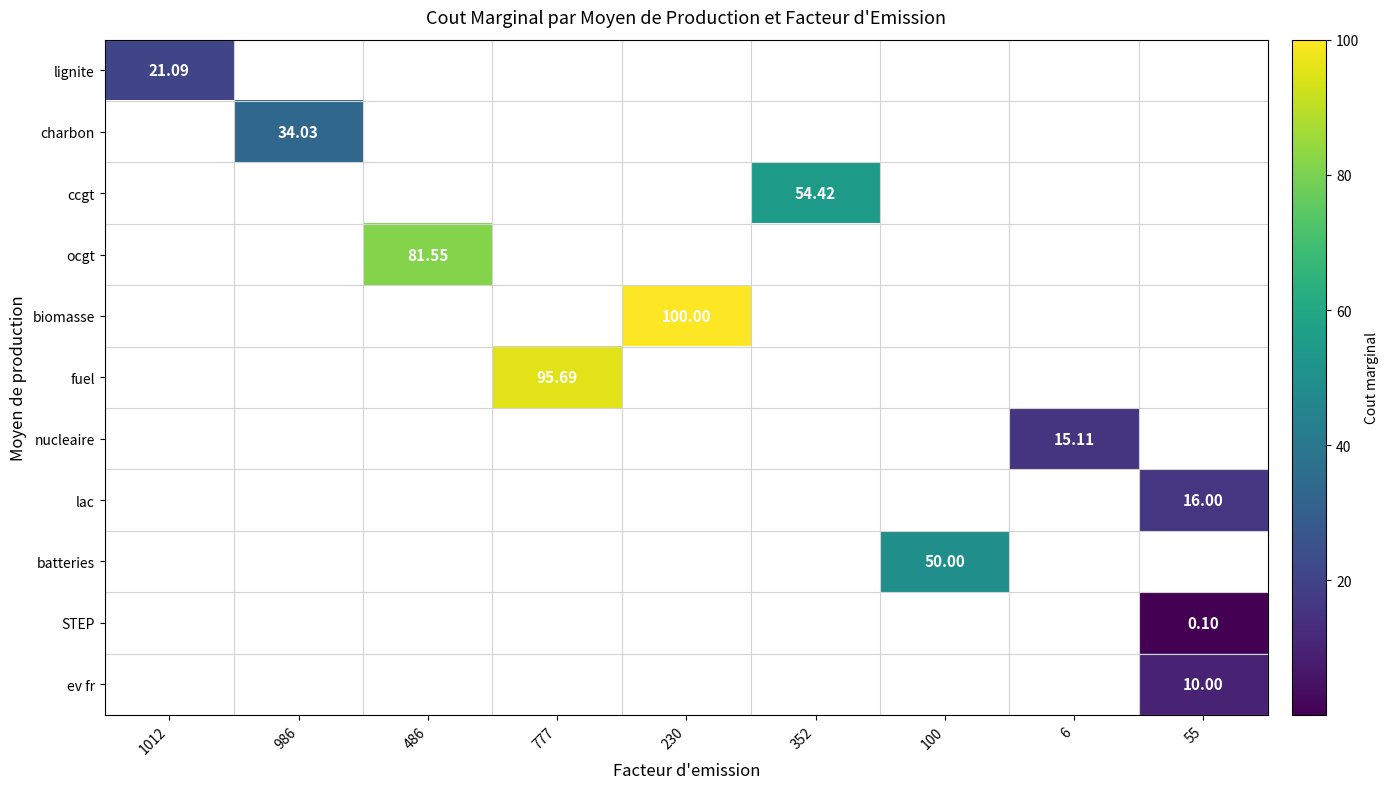

At how many categories does at least one series exceed 95?

2